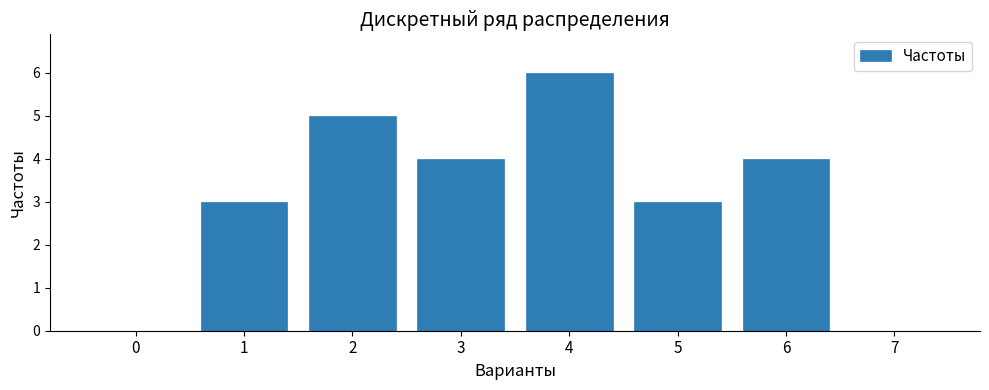

Reading left to right, list all the values displayed in this chart.

0=0	1=3	2=5	3=4	4=6	5=3	6=4	7=0